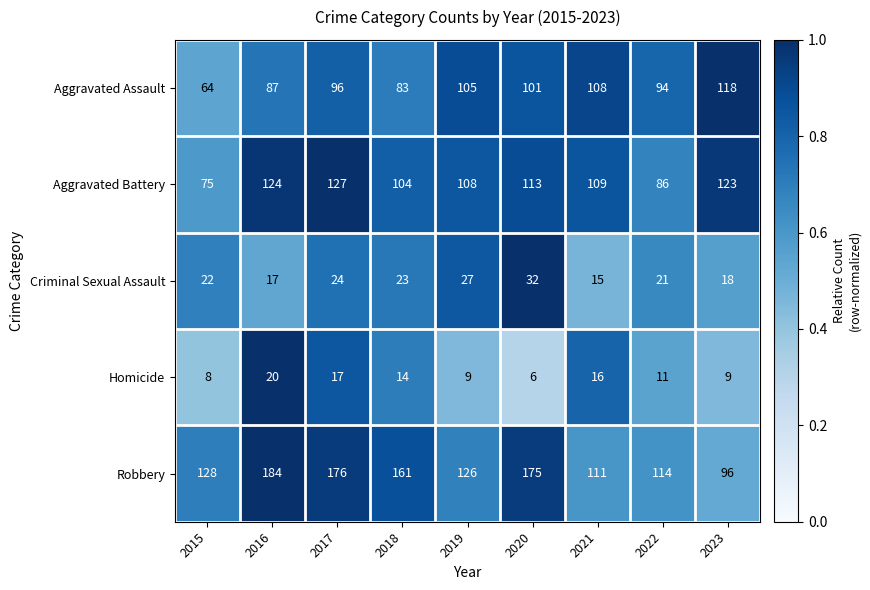

True or false: Aggravated Battery has a value of 86 at 2022.

True